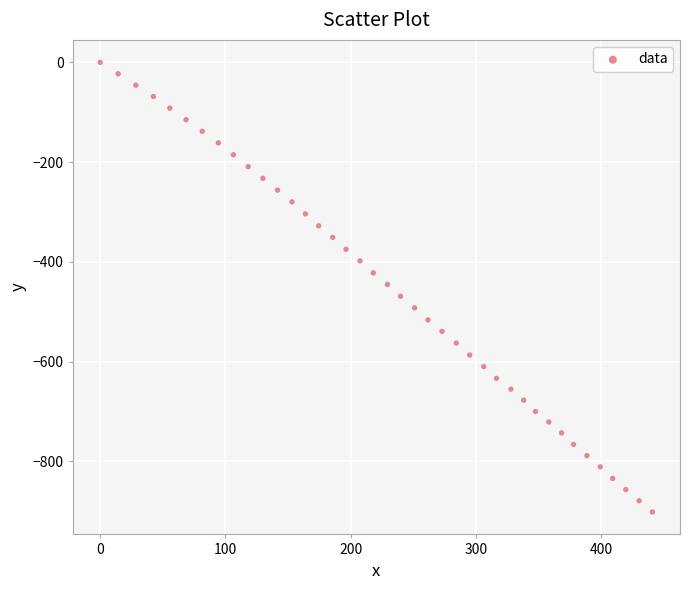

What is the range of X values (max minus min)?

441.0